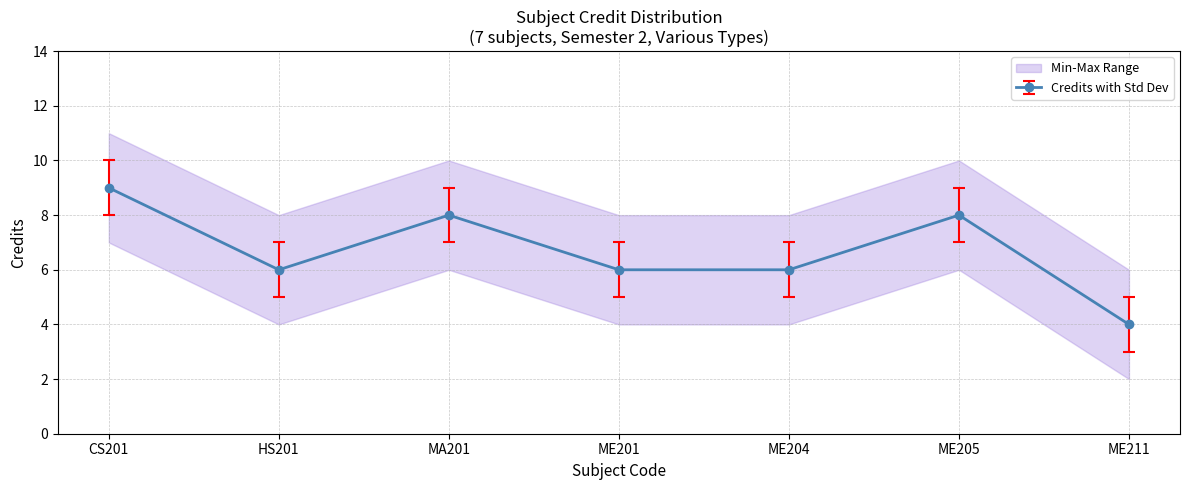

Rank the series by their average value, from lowest to highest.

Credit_min, Credit, Credit_max